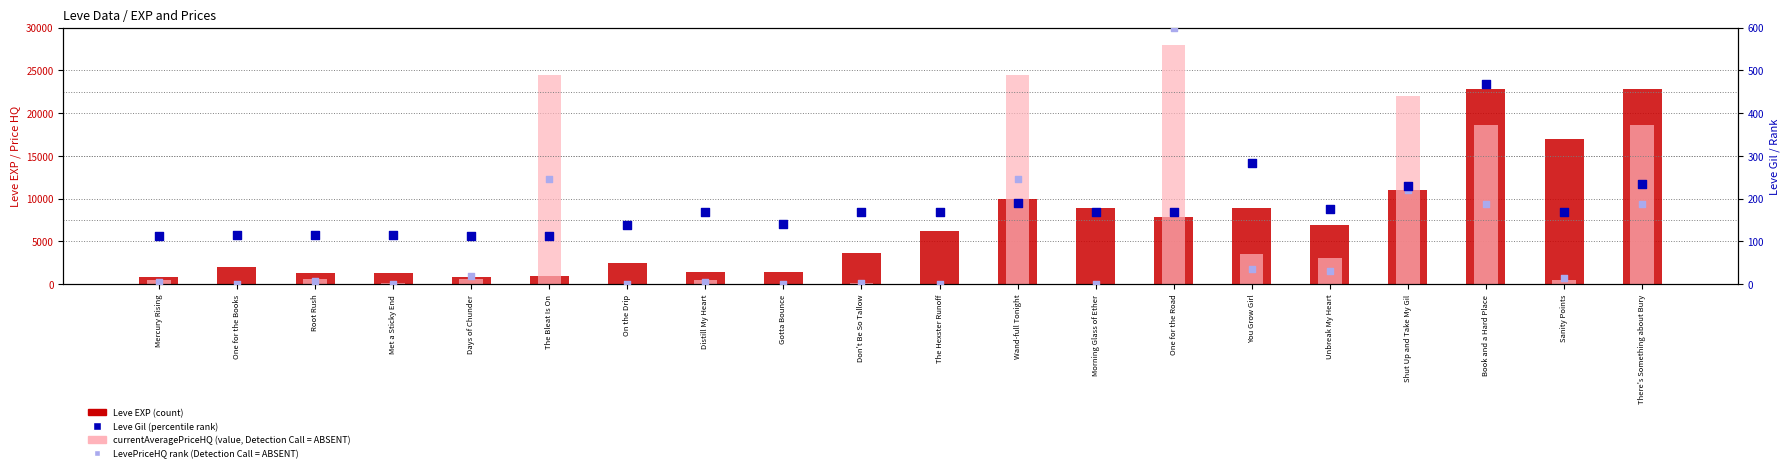

Is the value of LevePriceHQ rank (absent) at Shut Up and Take My Gil greater than the value of Leve EXP (count) at You Grow Girl?

No